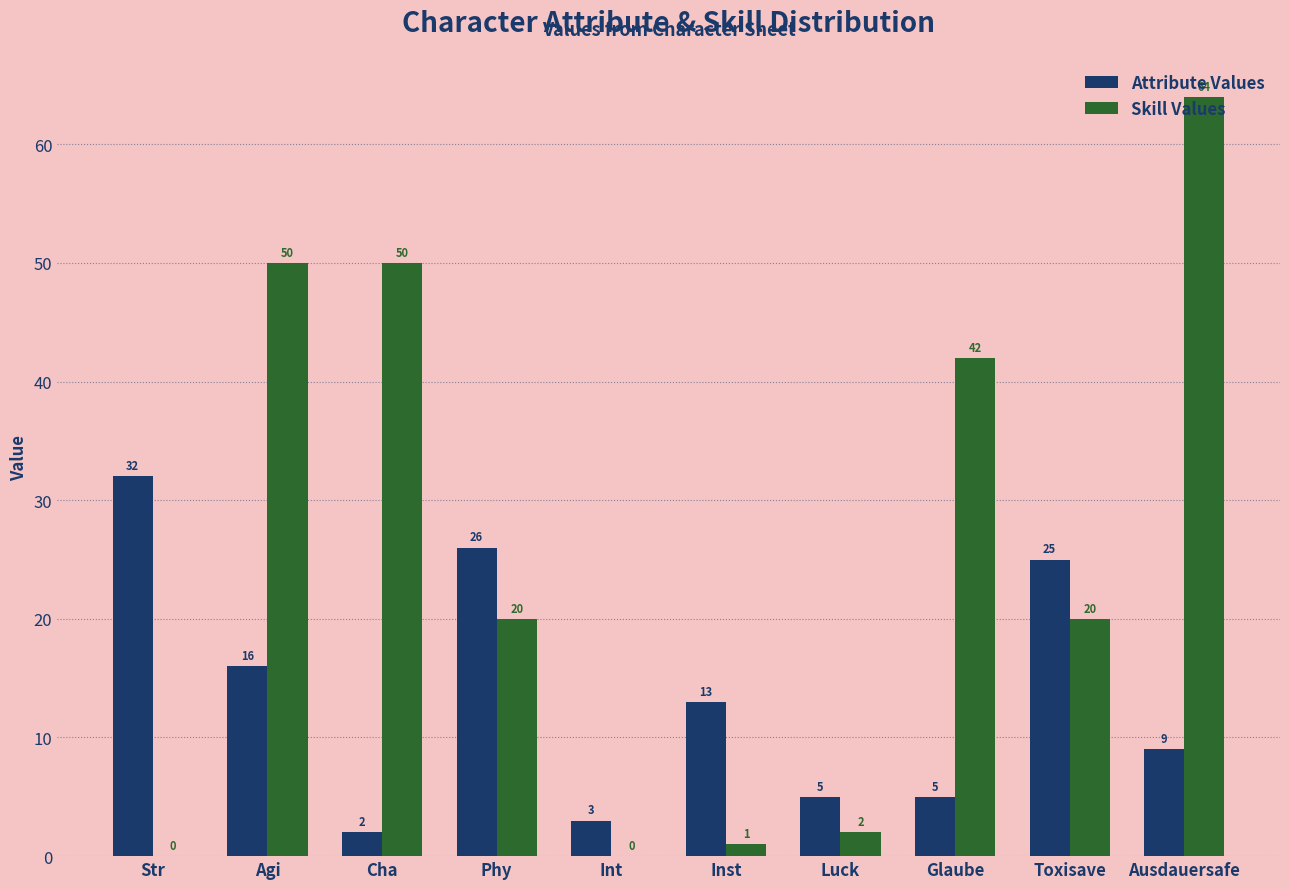

True or false: Skill Values has a value of 42 at Glaube.

True